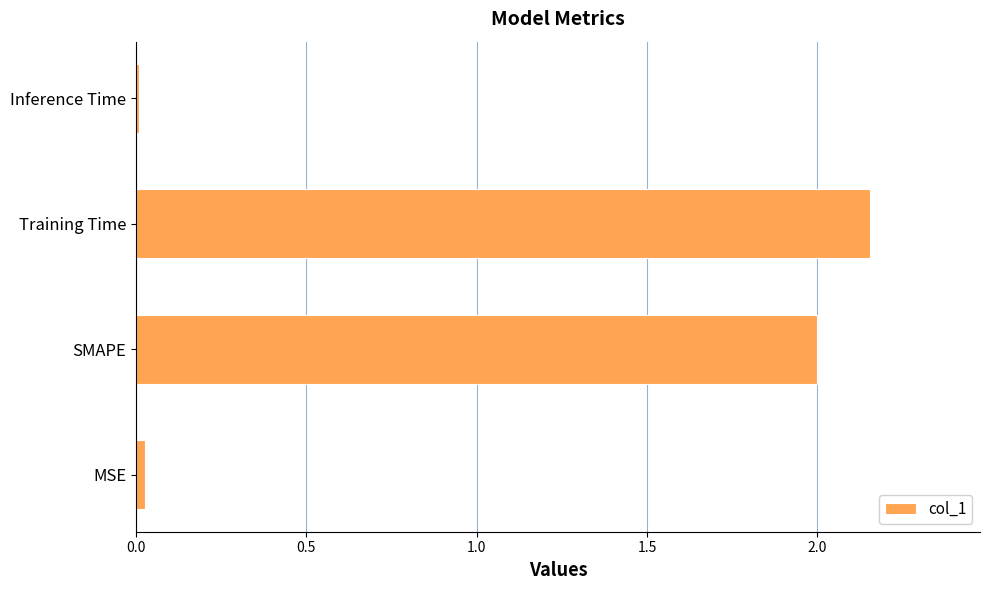

How many values are below 2?

2